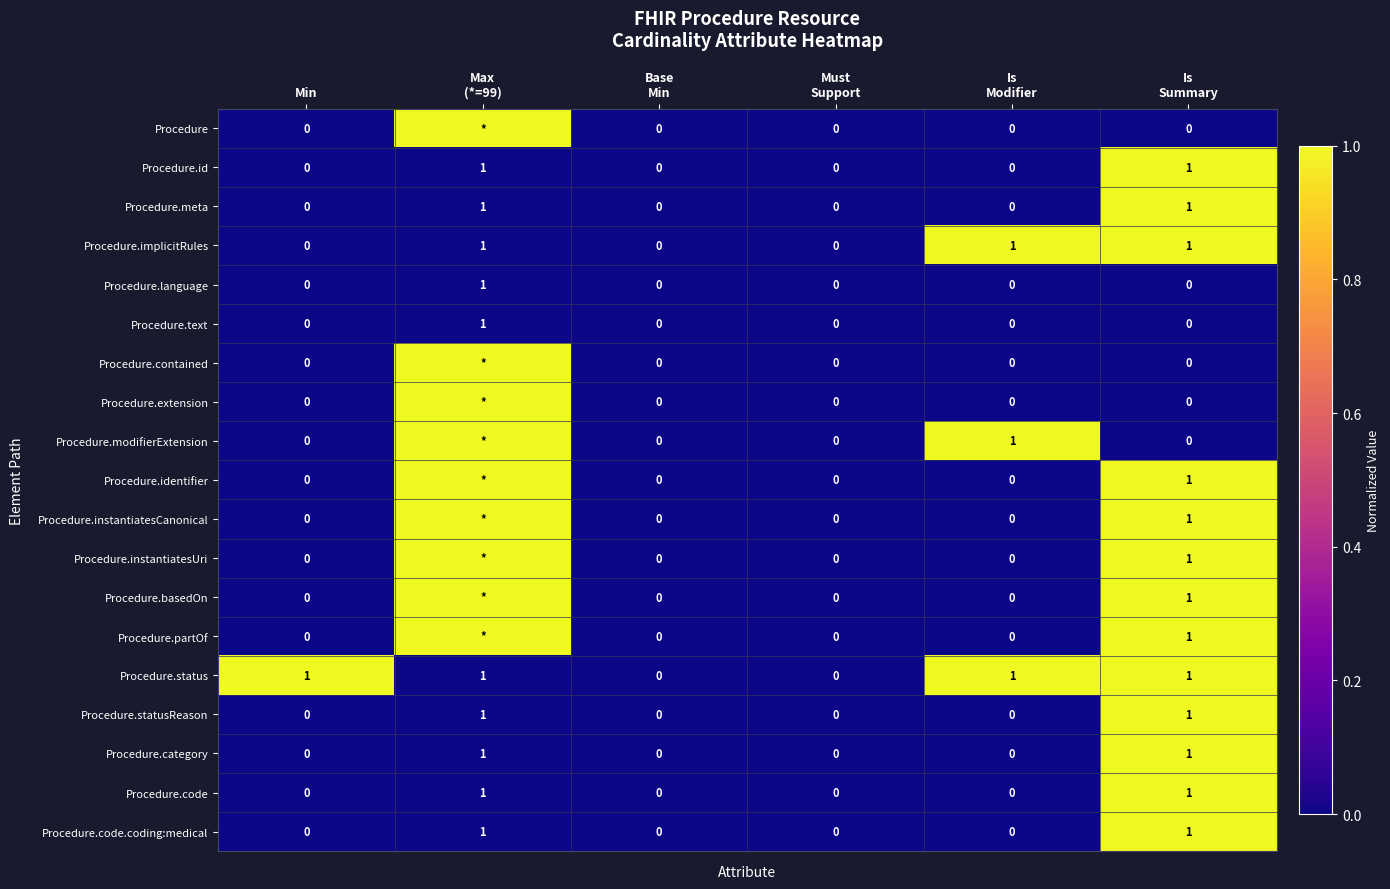

Count the Procedure.text values in the range 0 to 1.

6